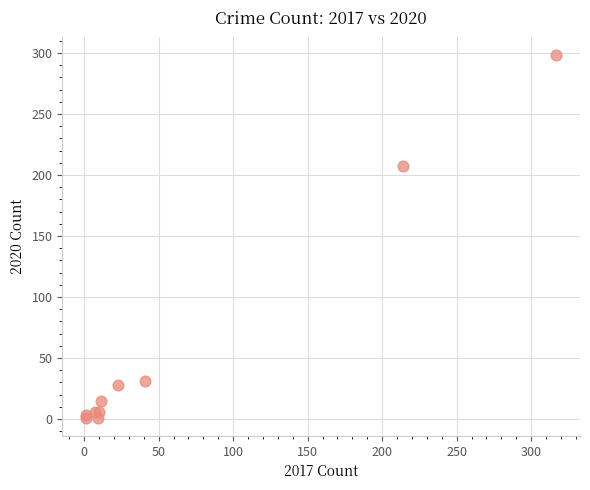

What Y value in the scatter plot is closest to 149?

207